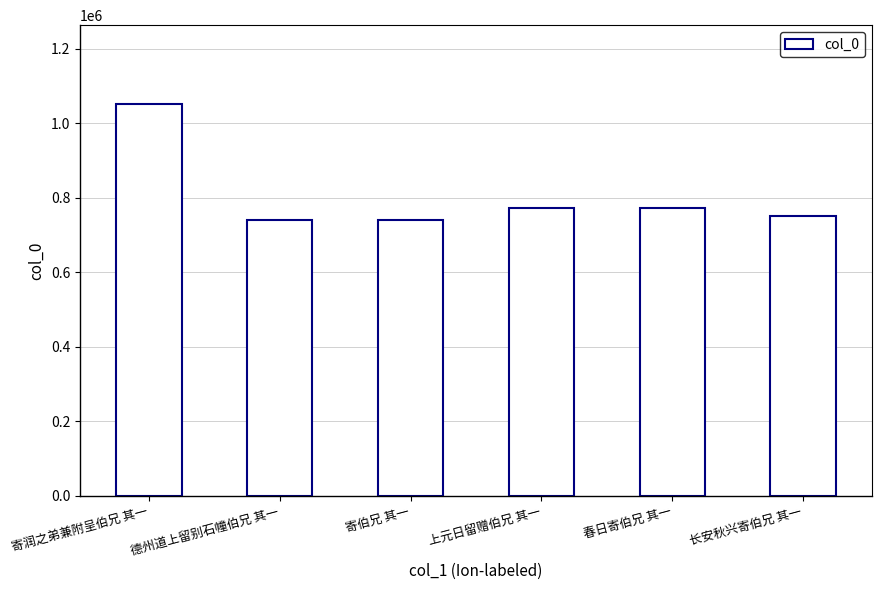

What is the sum of all values?

4823388